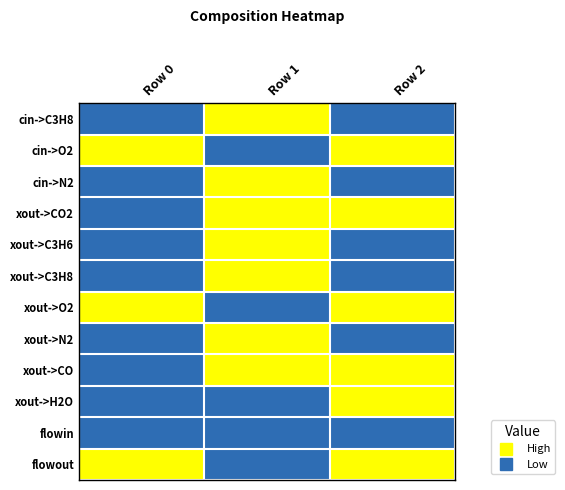

List the series in order of their peak value, highest first.

cin->C3H8, cin->O2, cin->N2, xout->CO2, xout->C3H6, xout->C3H8, xout->O2, xout->N2, xout->CO, xout->H2O, flowout, flowin